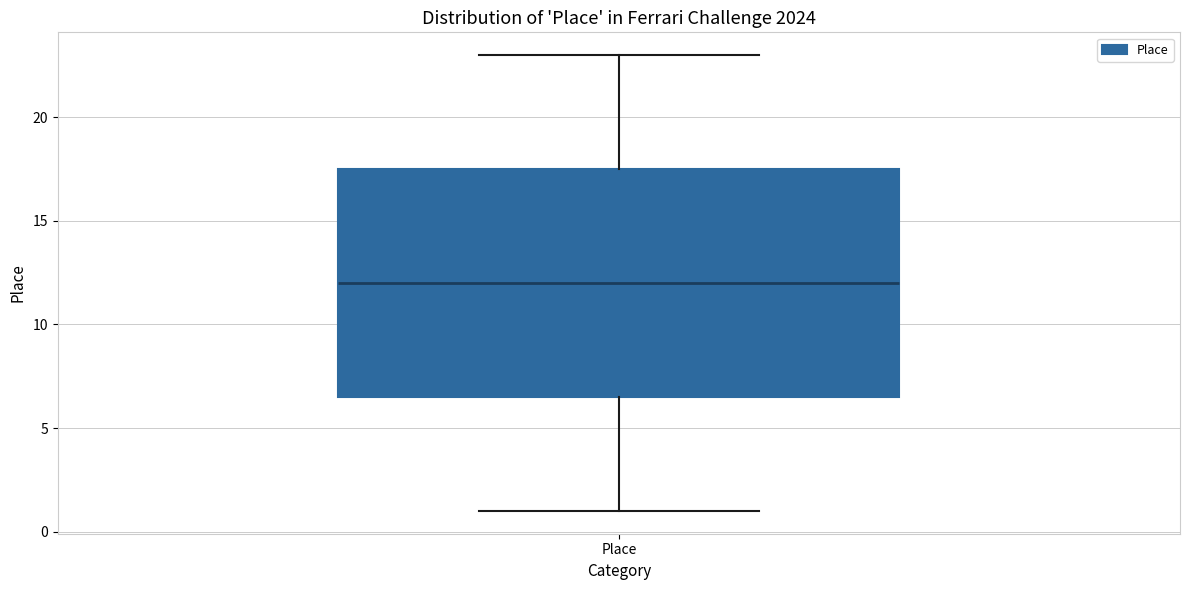

Transcribe this box plot: give where the median line is, the range the box spans, and where the two whiskers end, as read against the y-axis. The values are not printed on the chart, so give them approximately, as read against the axis.

median 12.0, box 6.5 to 17.5, whiskers 1.0 to 23.0